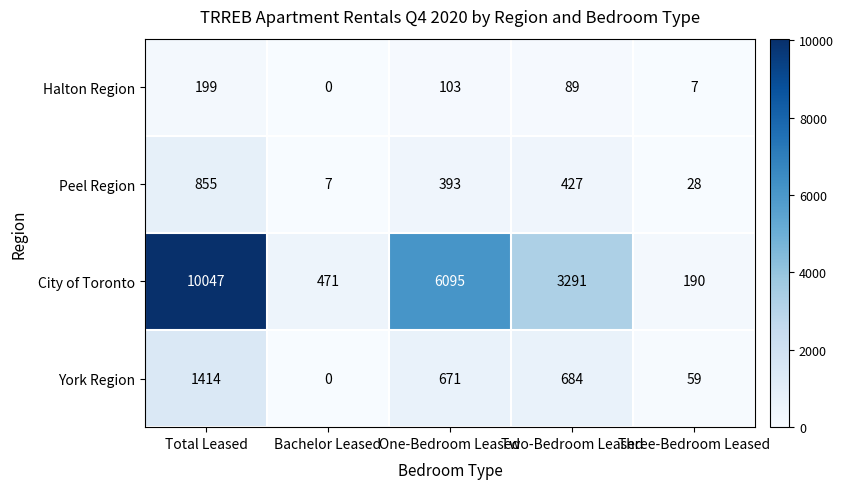

What is the sum of all Peel Region values?

1710